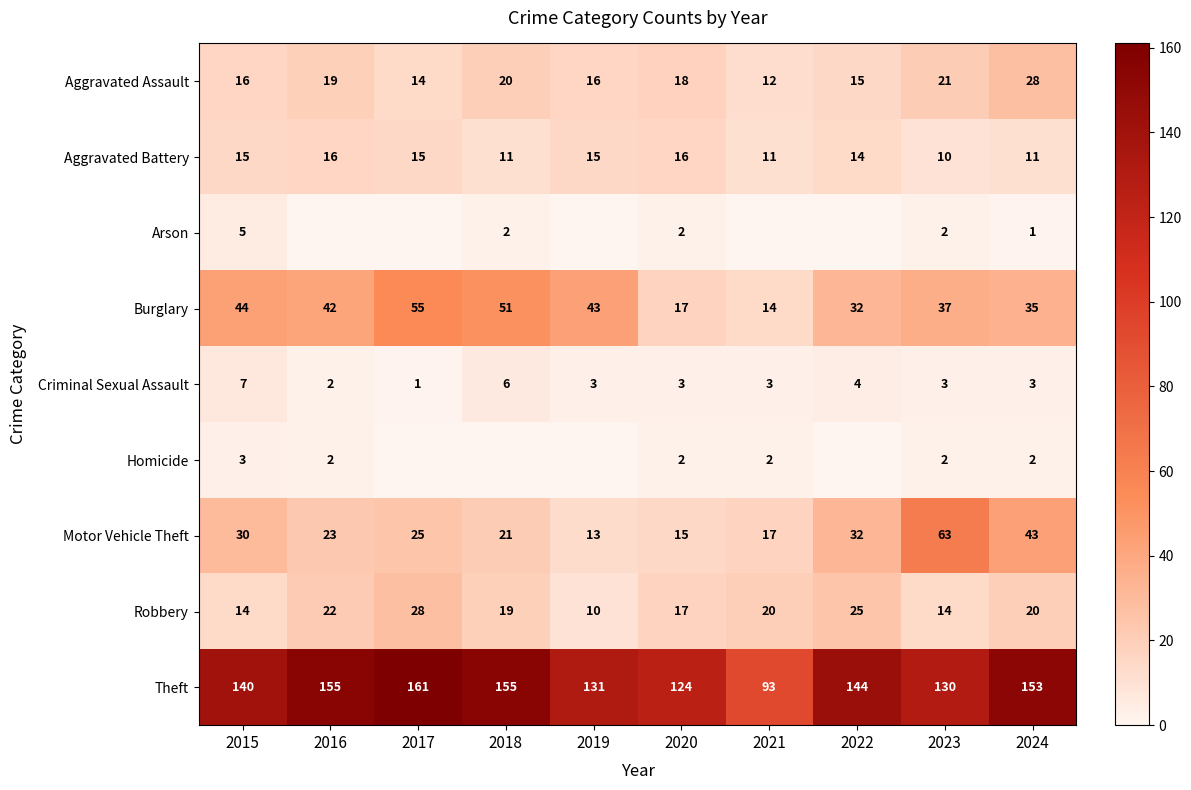

The Aggravated Assault series shows 42 at 2024. True or false?

False